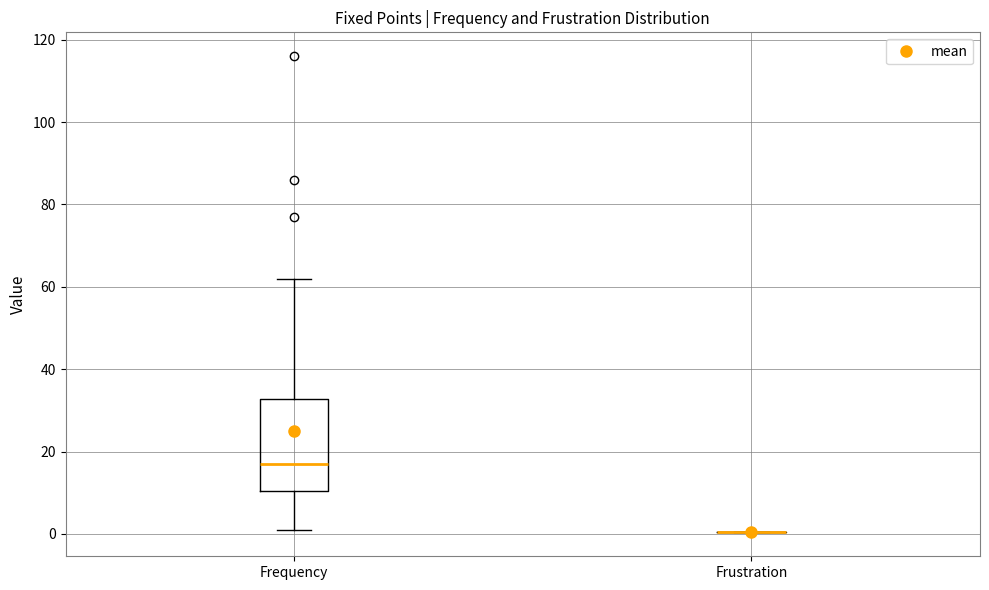

Reading left to right, transcribe this box plot: for each box, give where its median line is, the range the box spans, and where its two whiskers end, as read against the y-axis. The values are not printed on the chart, so give them approximately, as read against the axis.

Frequency: median 18, box 10 to 32, whiskers 2 to 62
Frustration: box collapsed to a line at 0, whiskers 0 to 0